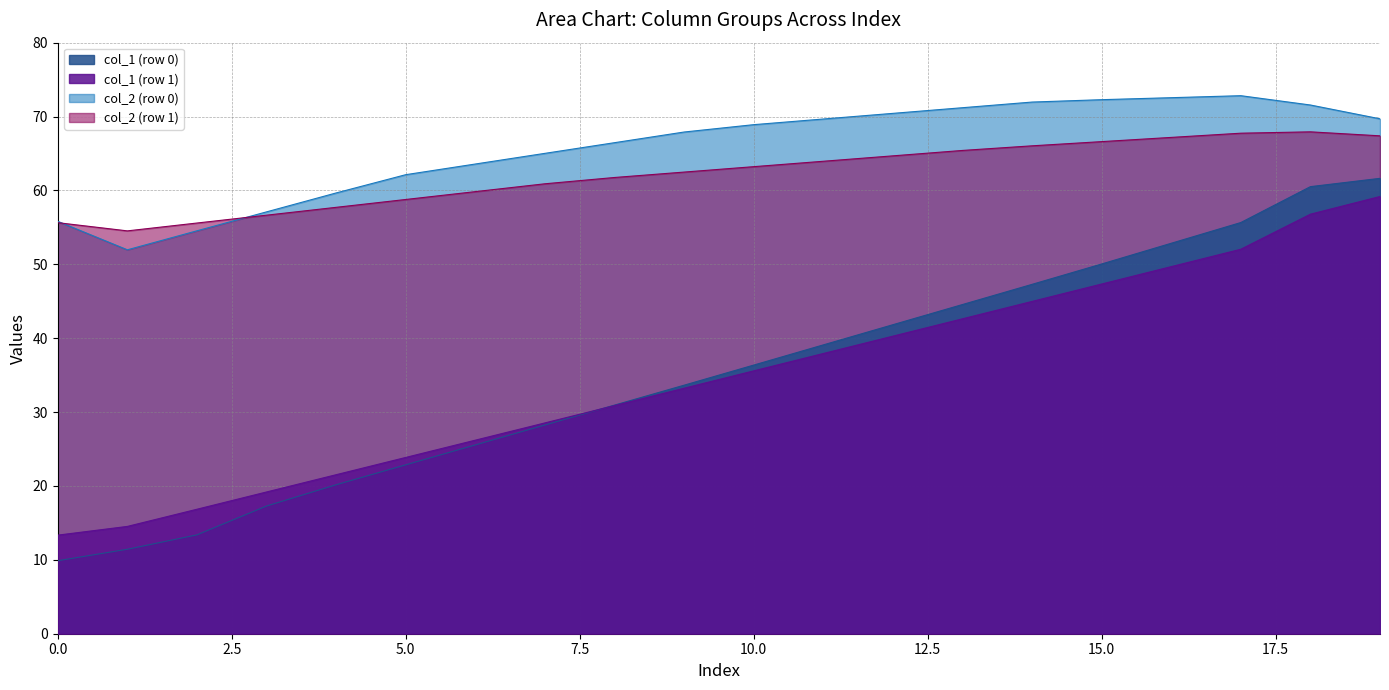

What is the smallest value displayed?

9.9